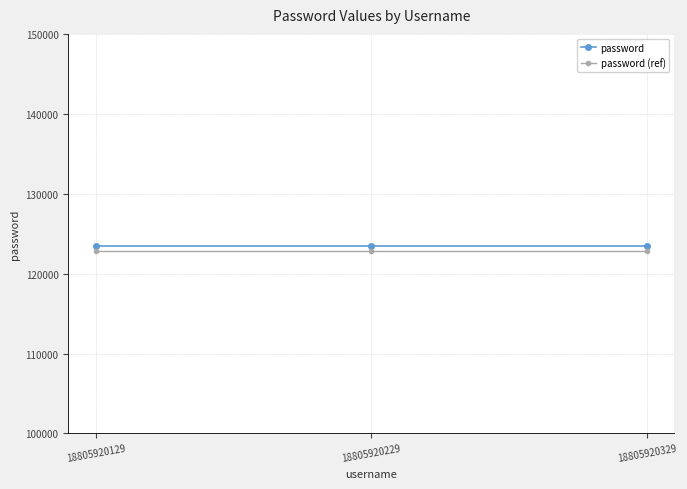

What is the spread (max minus min) of values at 18805920229?

617.3